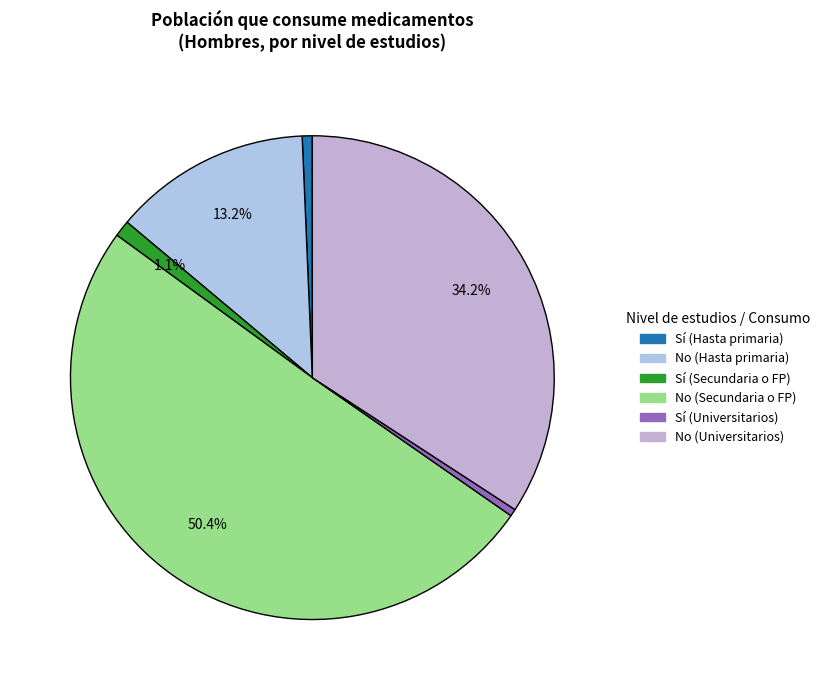

How many slices are in this pie chart?

6